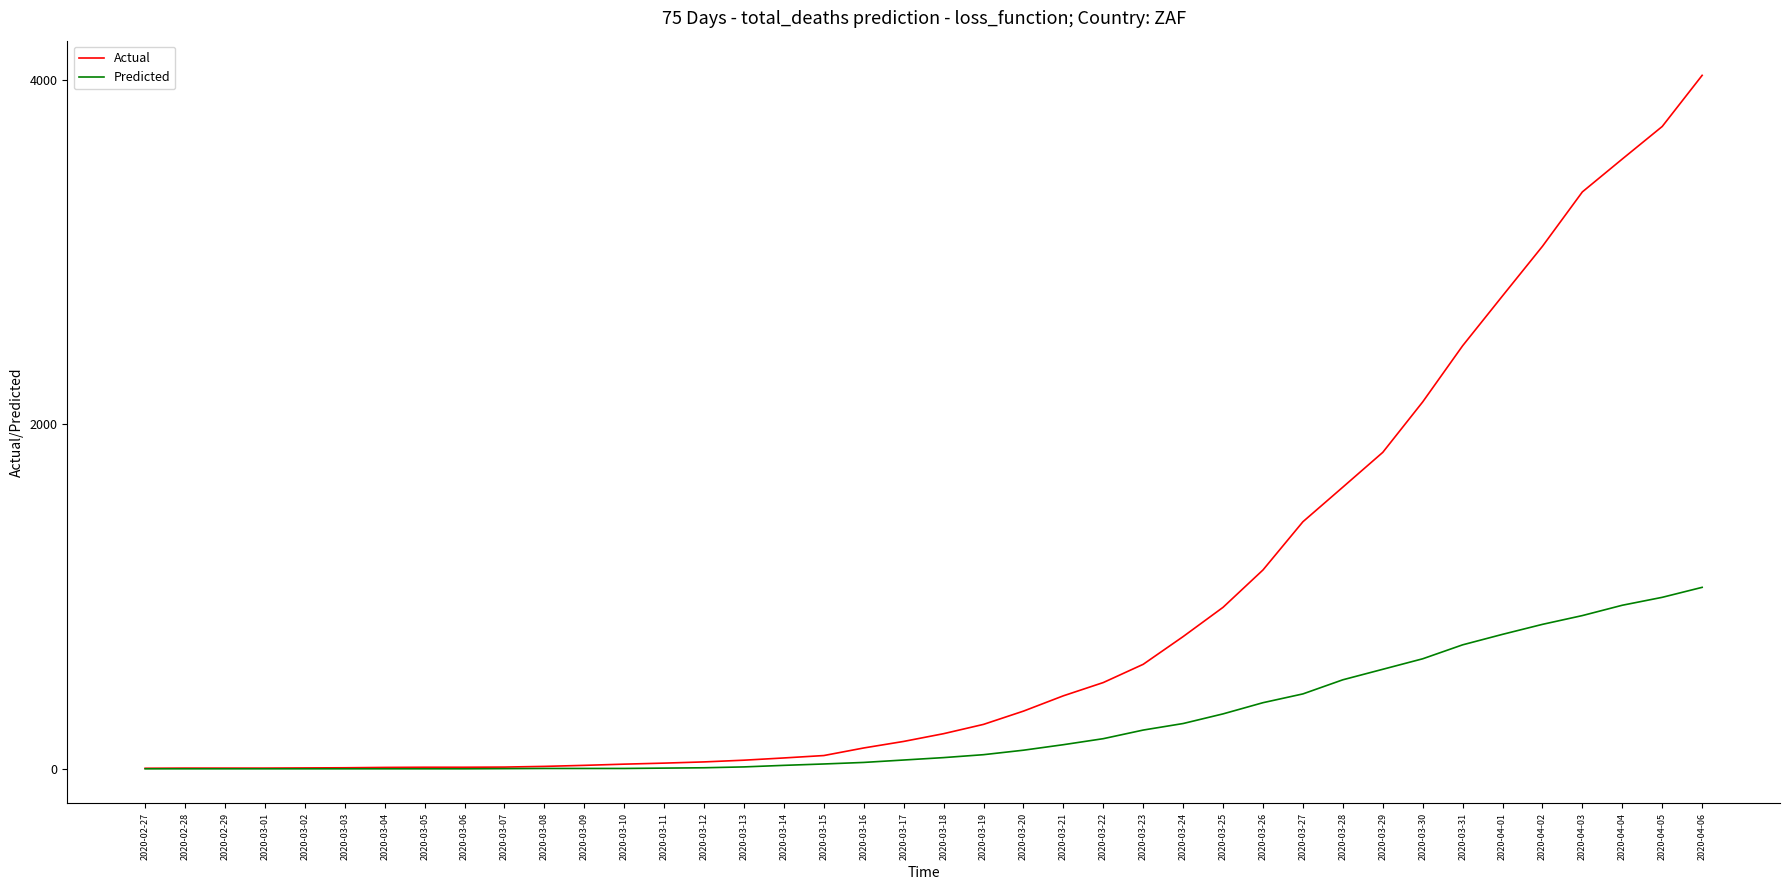

At which label is Actual closest to 2015?

2020-03-30